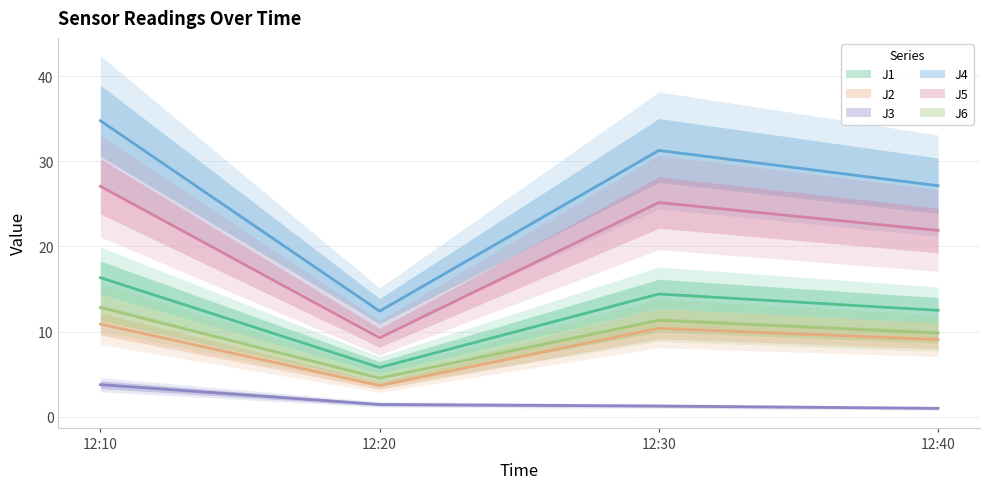

What is the total value across all series at 12:40?

81.3